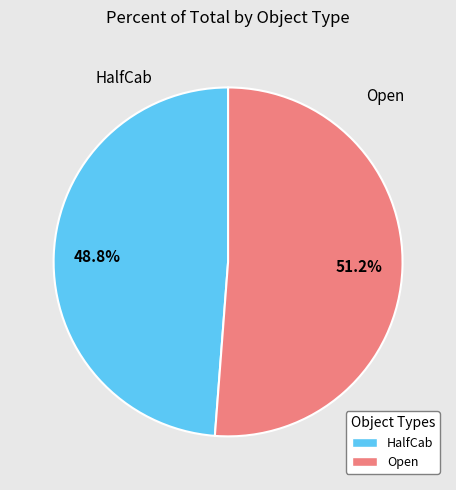

What percentage is the HalfCab slice, to the nearest percent?

49%